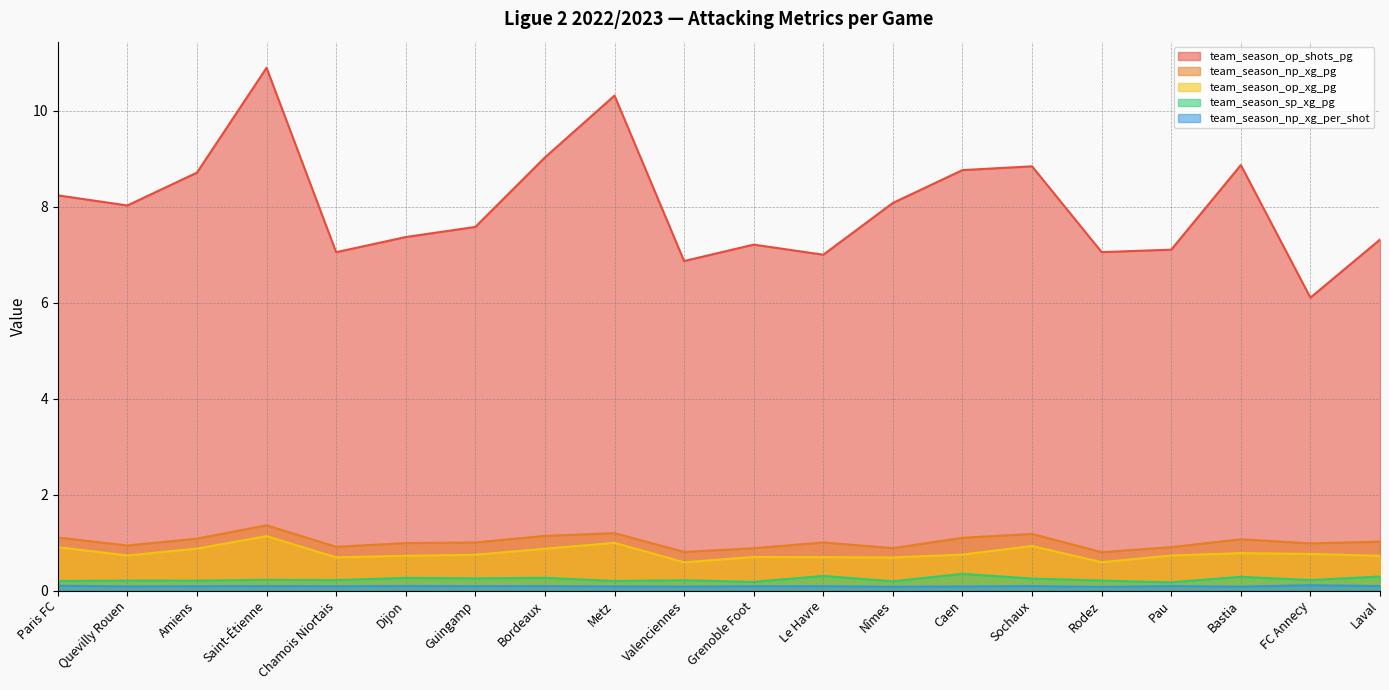

What is the sum of all team_season_np_xg_pg values?

20.4